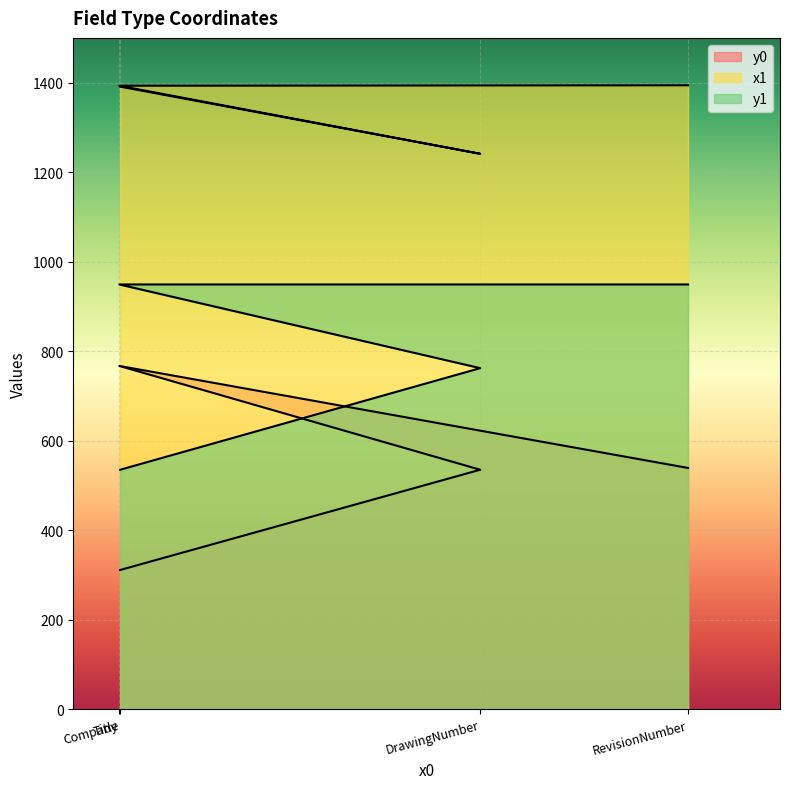

What is the difference between the highest and lowest values at DrawingNumber?

706